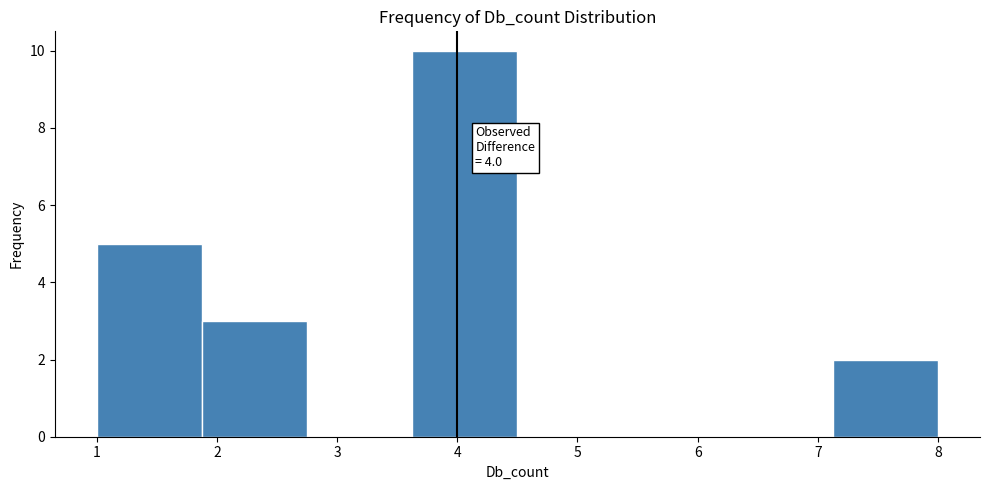

Which range on the x-axis has the tallest bar?

3.6 to 4.5